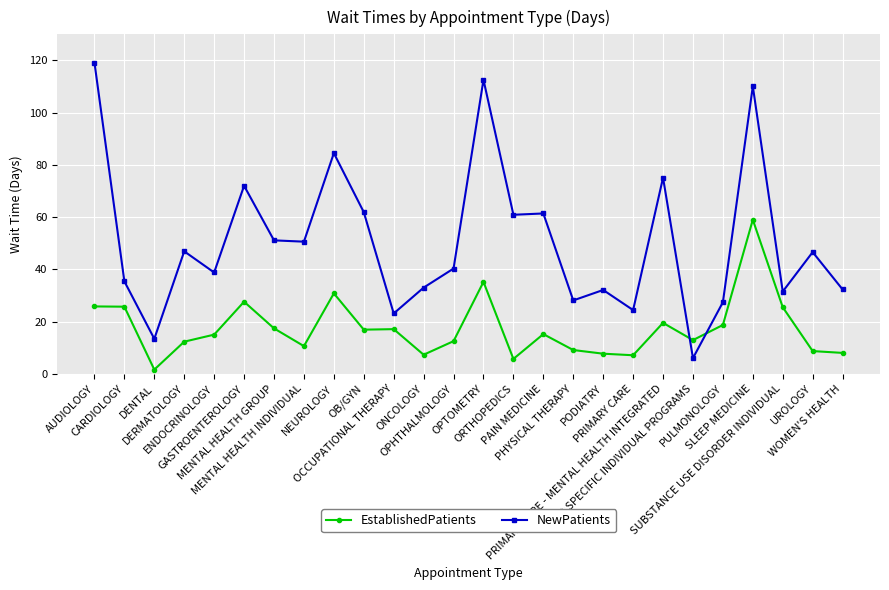

At which category does NewPatients reach its first local valley?

DENTAL